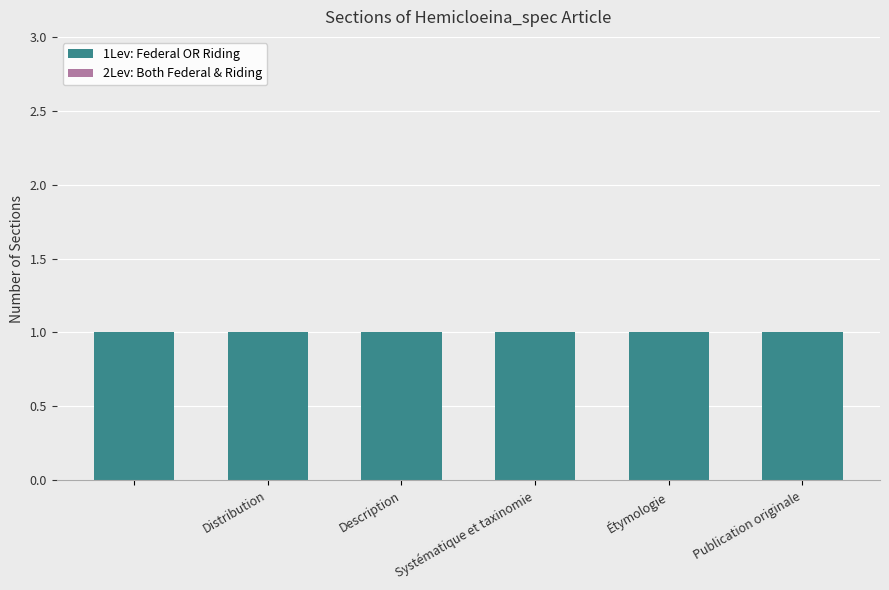

Which has a higher value, Description or Distribution?

Description